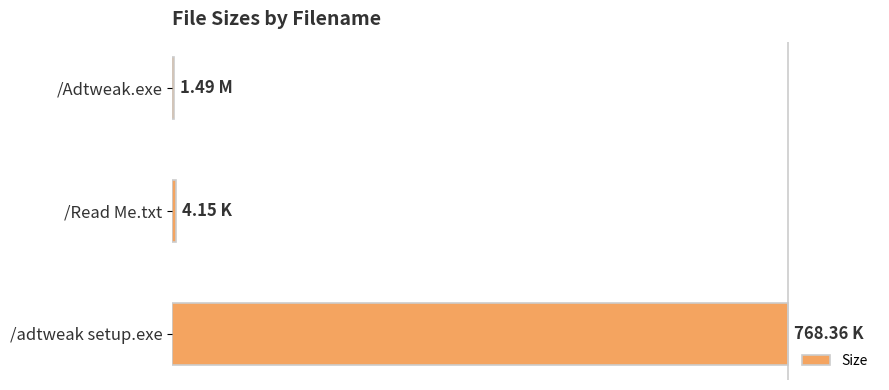

What is the difference between the maximum and second lowest values?

1.0